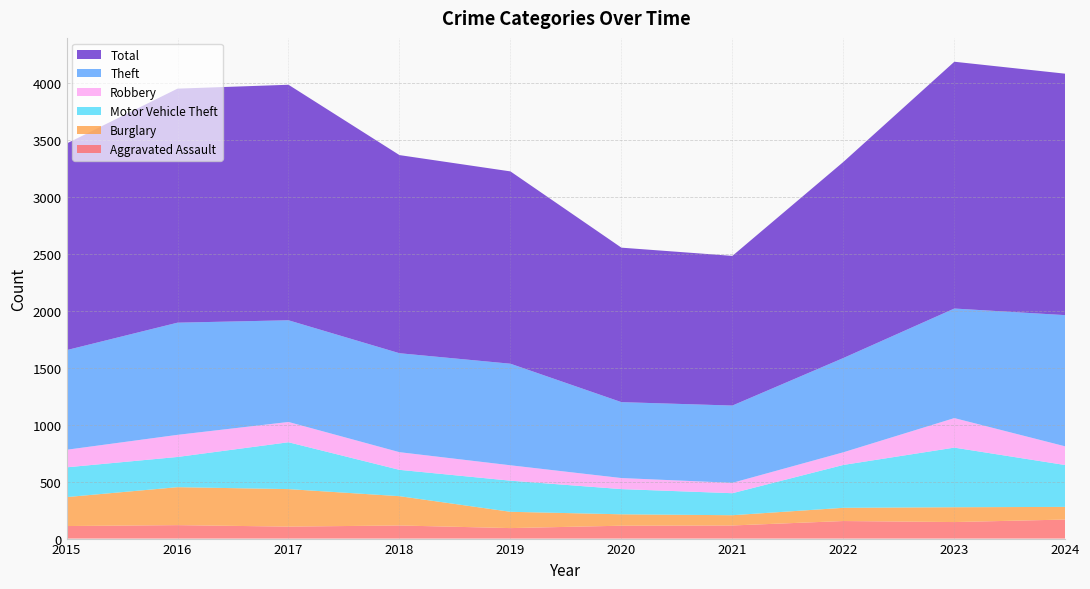

Reading left to right, list all the values displayed in this chart.

Aggravated Assault: 110	118	105	115	92	113	115	154	145	167
Burglary: 254	333	329	257	143	100	90	116	130	111
Motor Vehicle Theft: 261	265	411	231	273	221	193	376	523	367
Robbery: 154	194	178	155	135	97	91	111	259	164
Theft: 874	984	892	868	891	666	678	827	961	1151
Total: 1812	2053	2066	1738	1687	1355	1313	1720	2165	2118